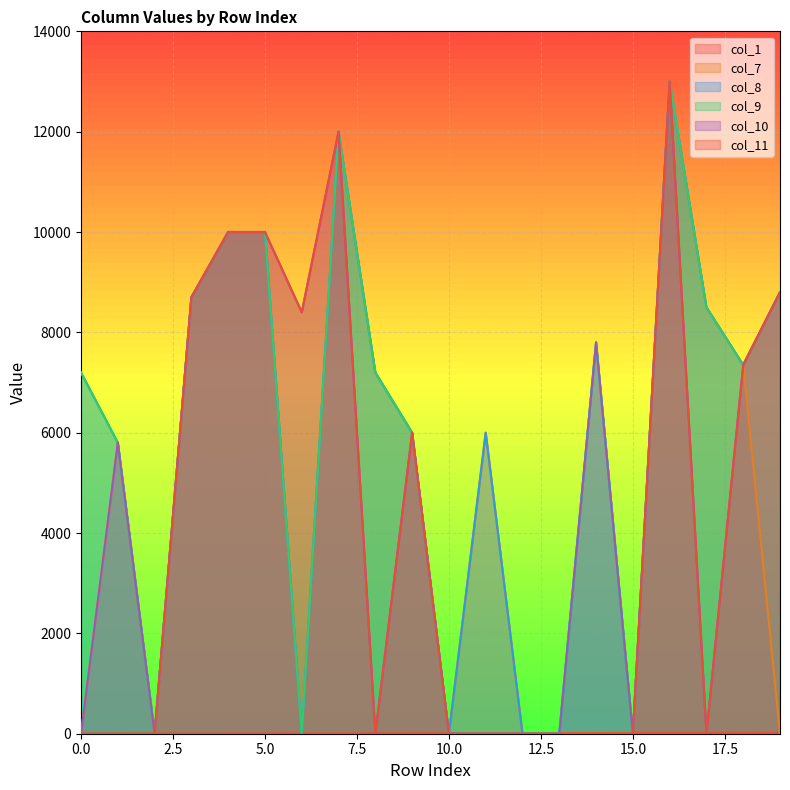

True or false: col_10 and col_9 intersect in this chart.

False